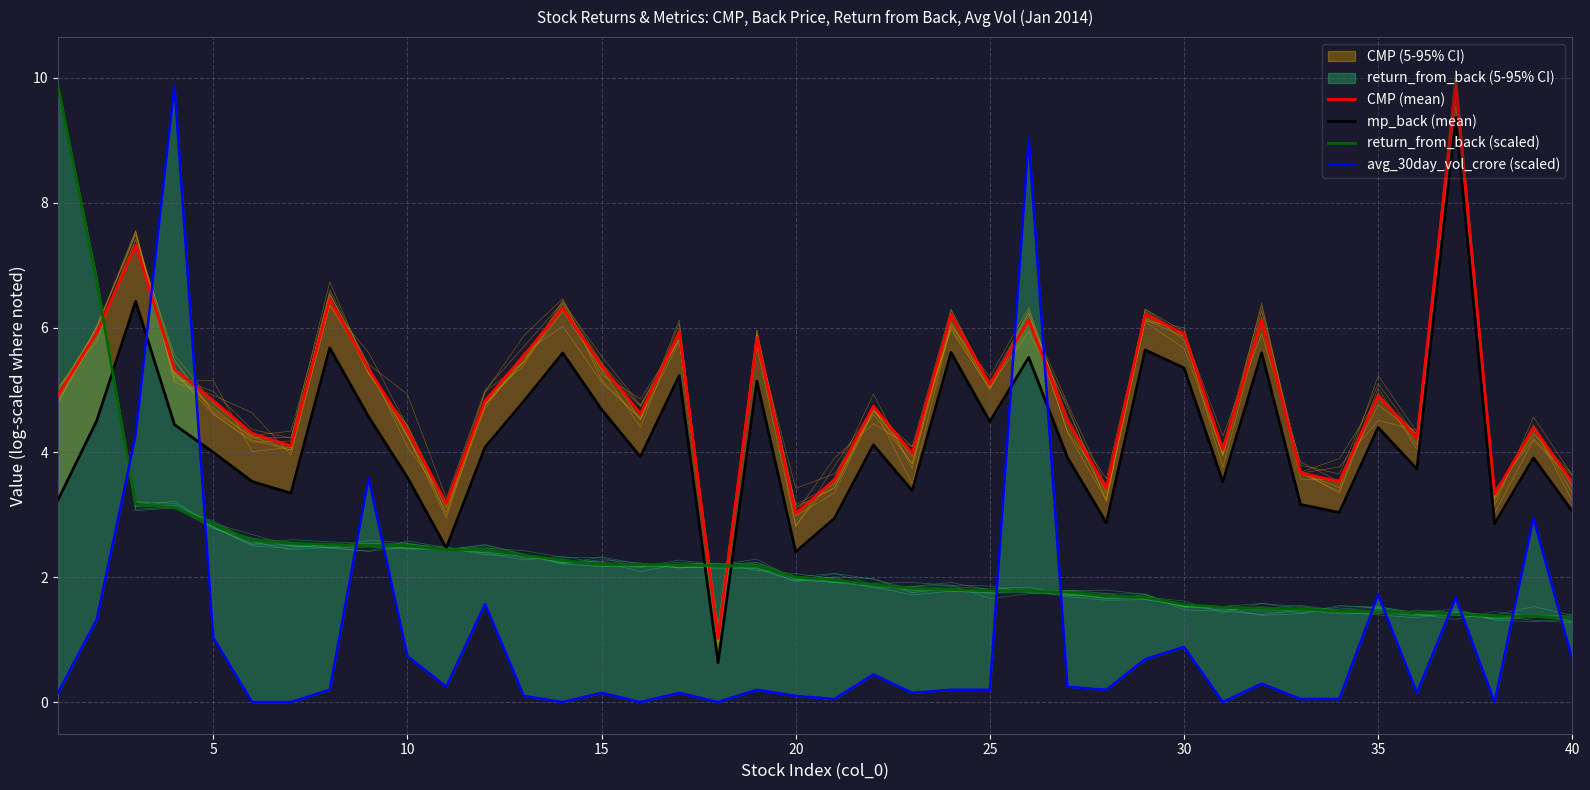

At how many categories does at least one series exceed 5?

18